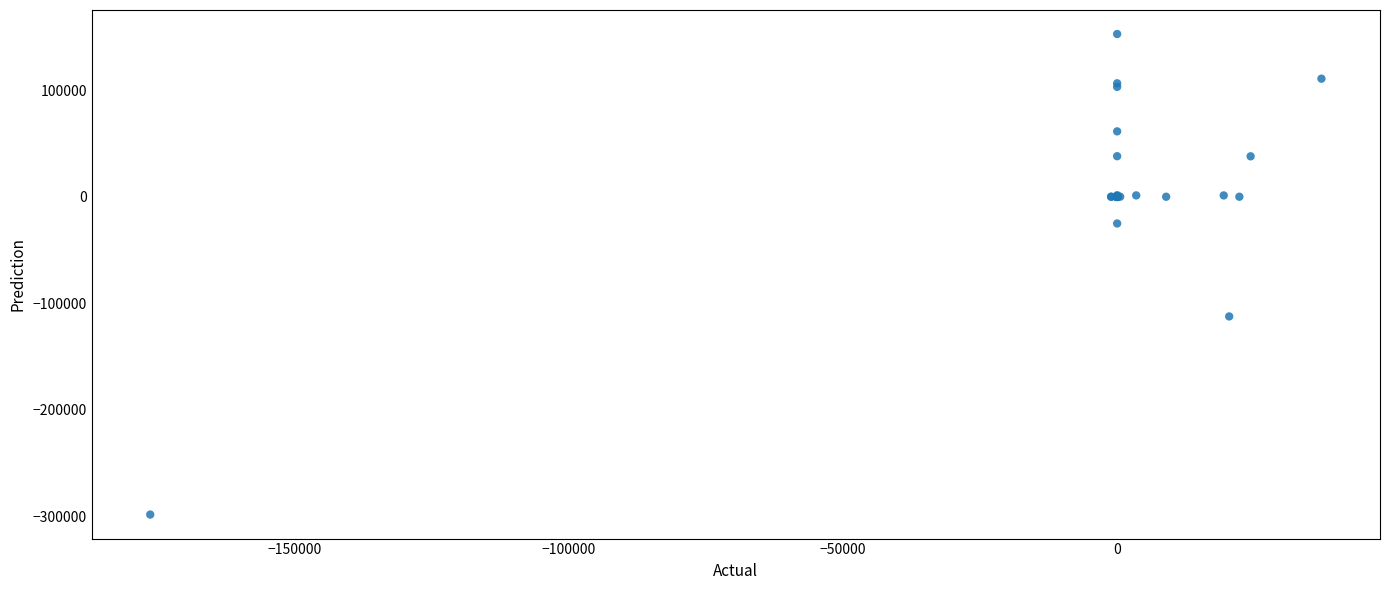

What Y value in the scatter plot is closest to -72750?

-112276.2